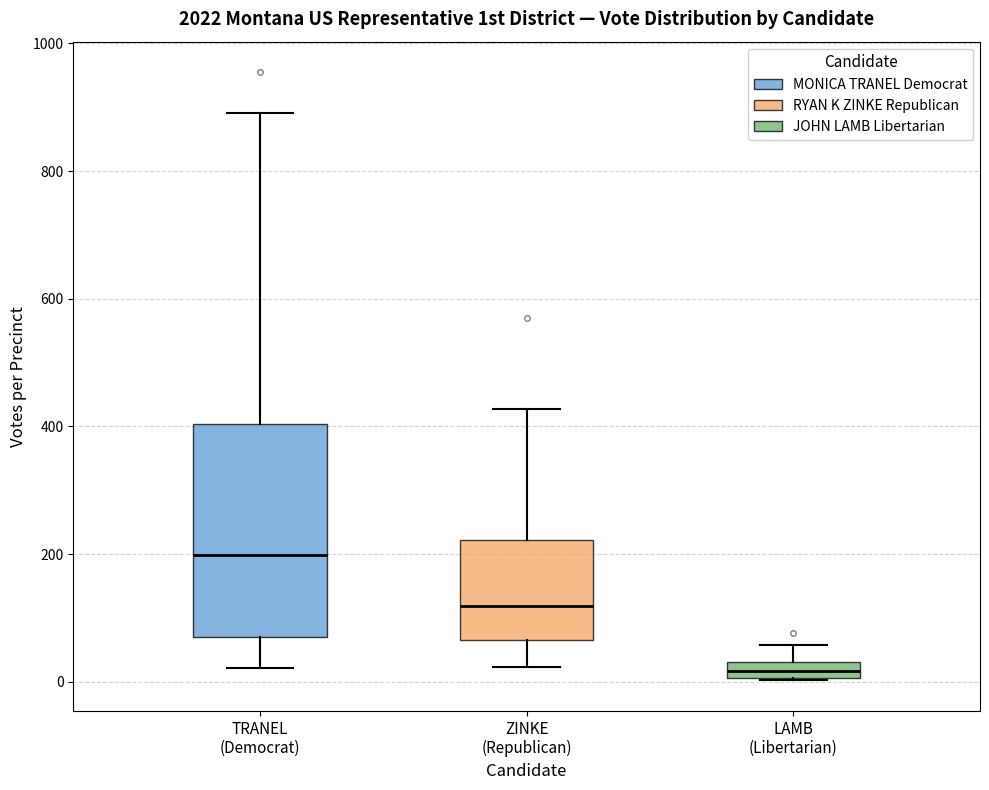

Which box is the tallest, from its lower edge to its upper edge?

TRANEL (Democrat)